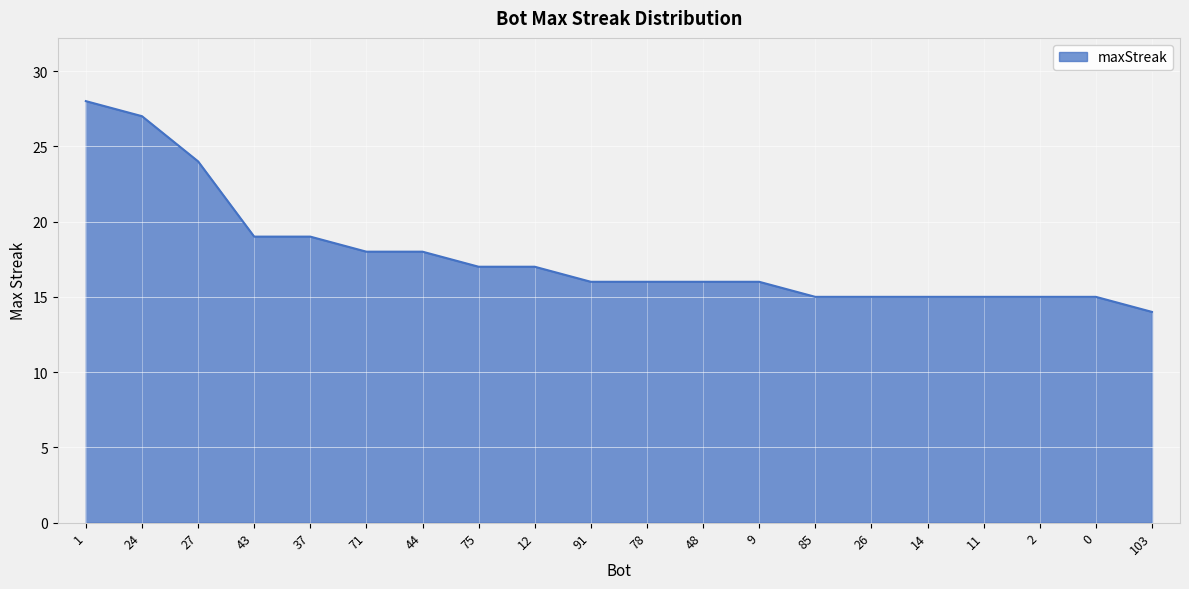

Between 26 and 48, which is larger?

48